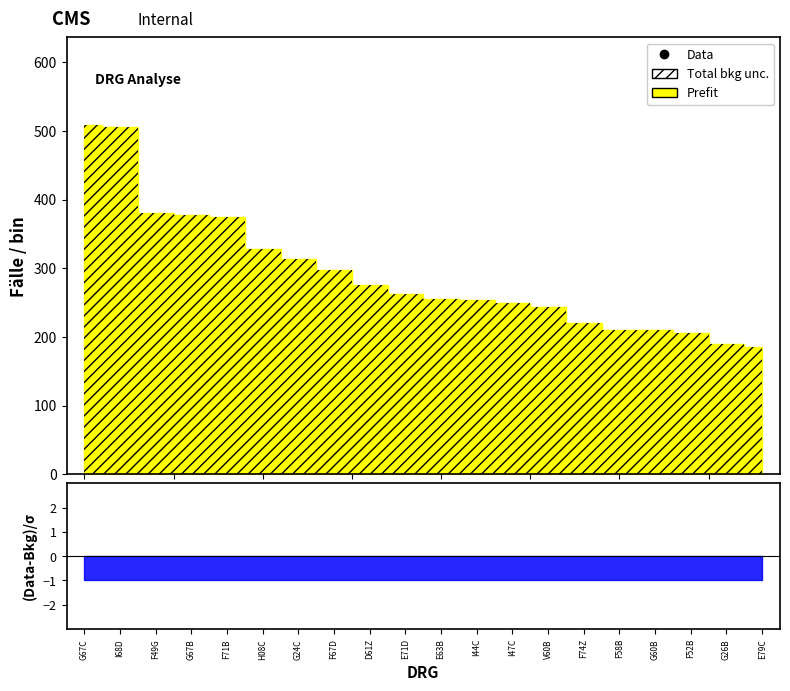

What is the sum of the values at F67D and F58B?

507